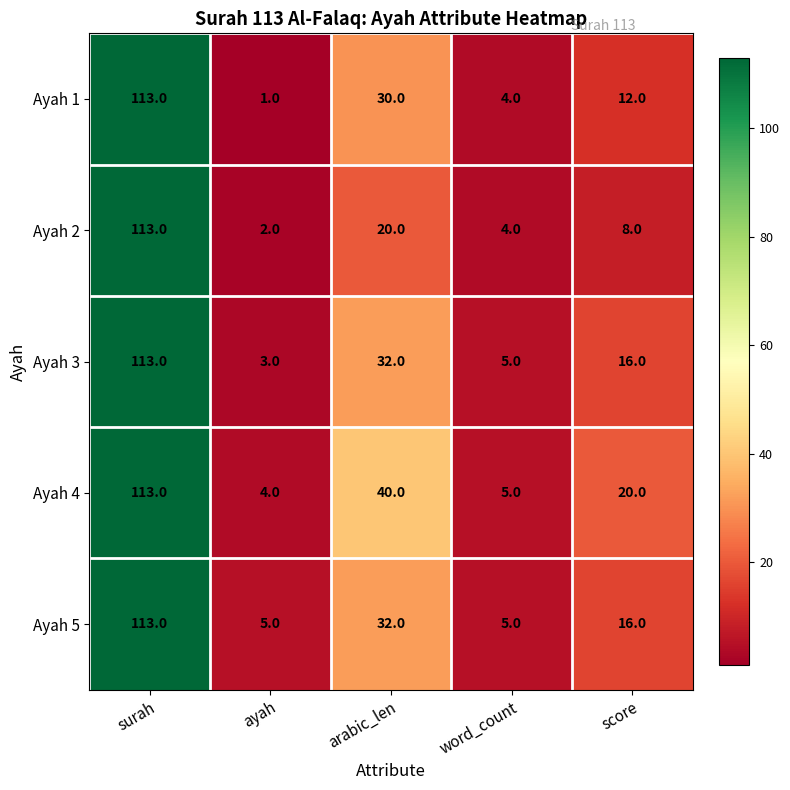

Rank the categories by Ayah 4 value from lowest to highest.

ayah, word_count, score, arabic_len, surah